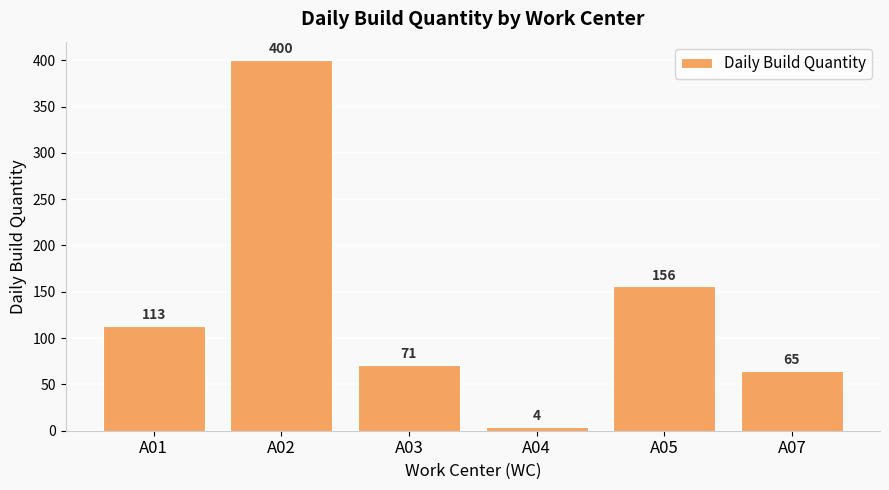

What is the smallest value displayed?

4